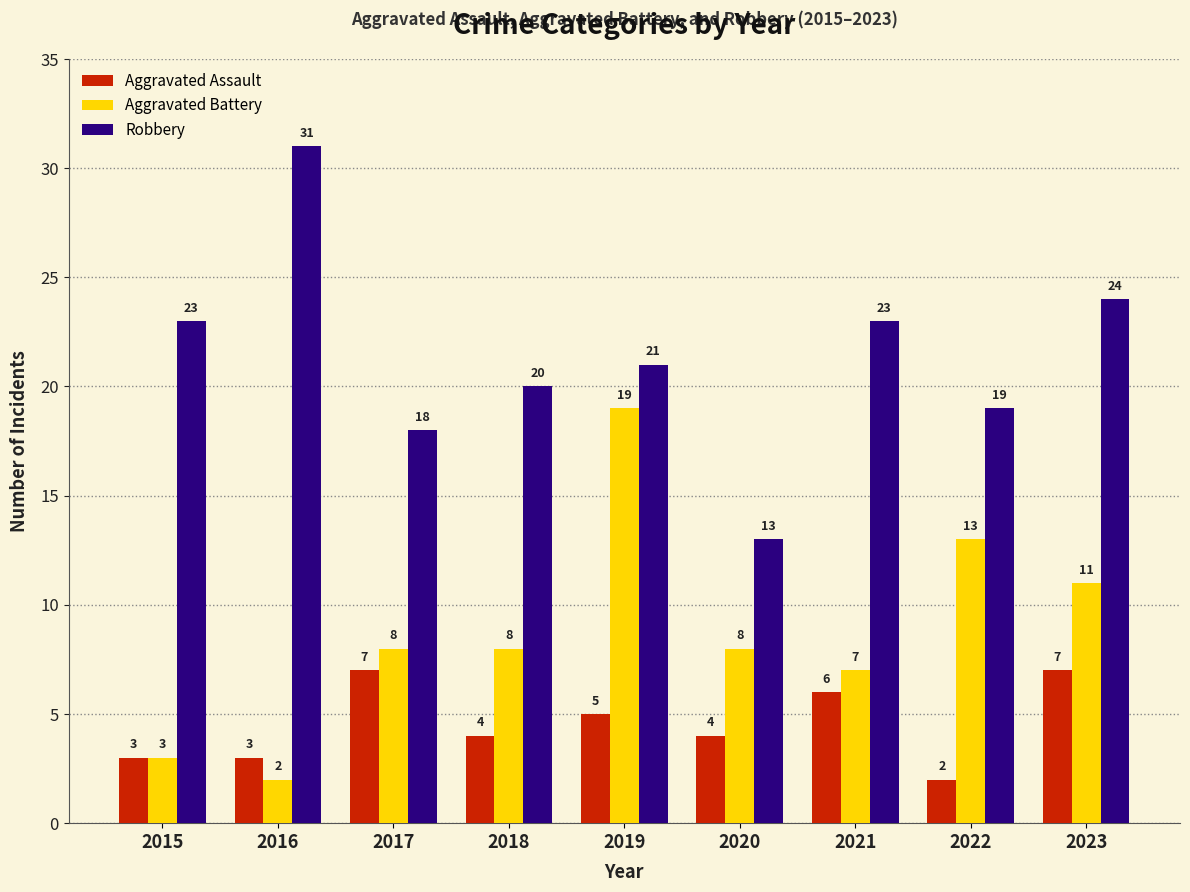

At which label does Aggravated Battery reach its peak?

2019